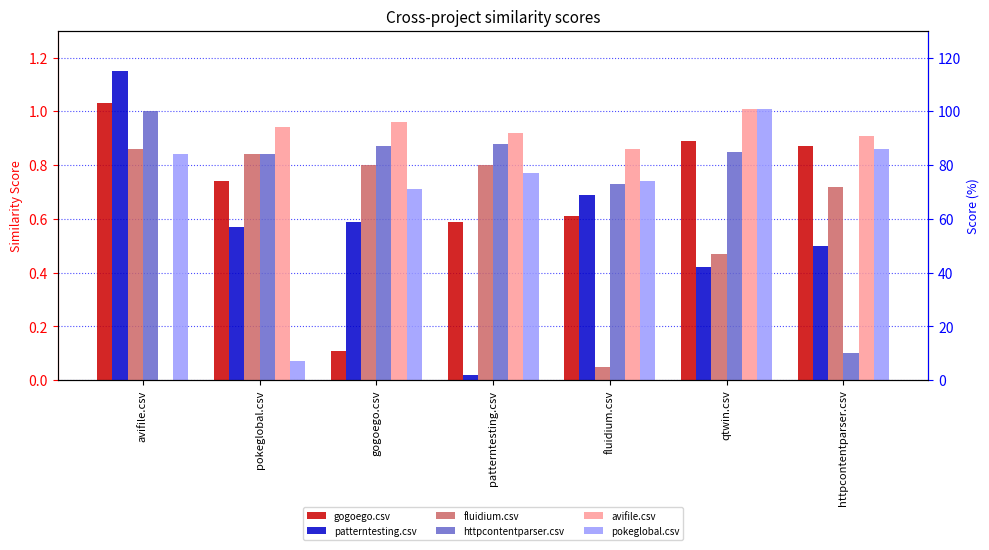

List the labels in order of patterntesting.csv value, largest first.

avifile.csv, fluidium.csv, gogoego.csv, pokeglobal.csv, httpcontentparser.csv, qtwin.csv, patterntesting.csv